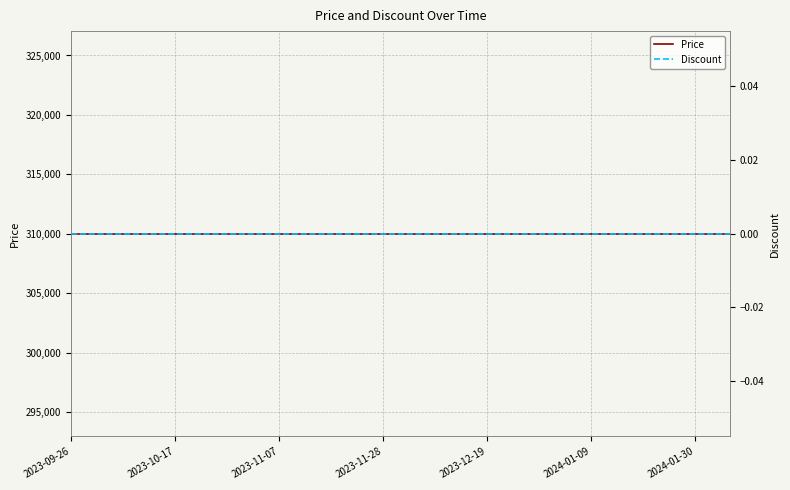

True or false: Discount and Price intersect in this chart.

False